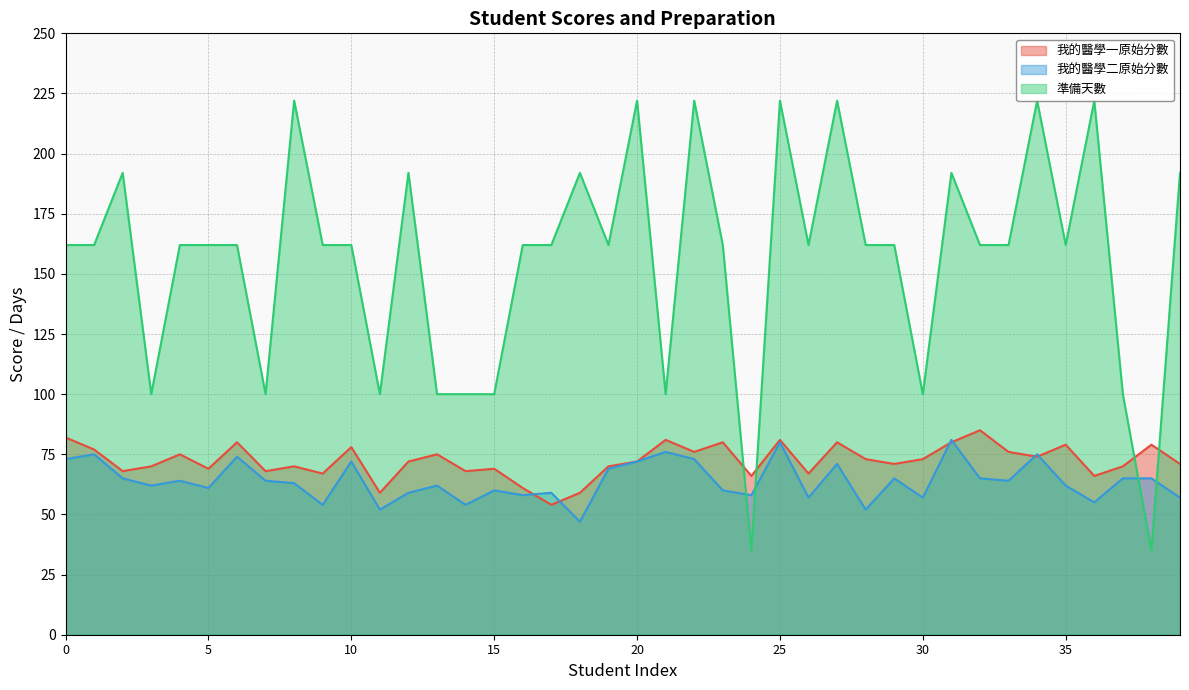

How many lines are shown in the chart?

3